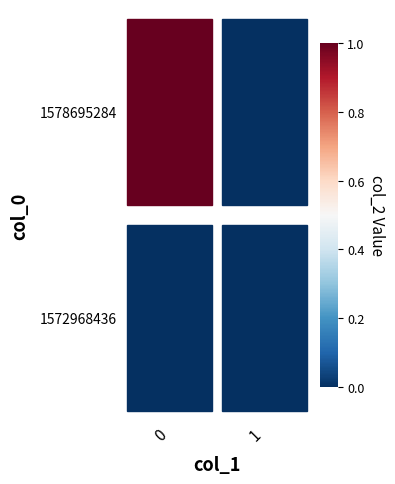

Reading right to left, extract all data points from this chart.

1572968436: 0	0
1578695284: 0	1